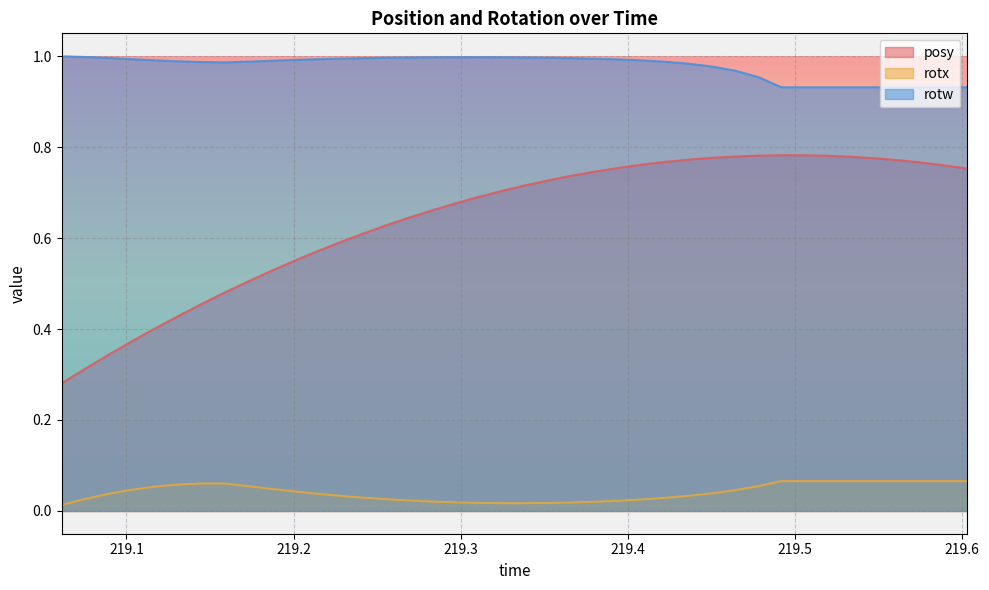

Reading right to left, extract all data points from this chart.

posy: 219.6034=0.8	219.5897=0.8	219.5756=0.8	219.5616=0.8	219.5479=0.8	219.5339=0.8	219.5201=0.8	219.5062=0.8	219.4921=0.8	219.4783=0.8	219.4644=0.8	219.4507=0.8	219.4368=0.8	219.4225=0.8	219.4087=0.8	219.3945=0.8	219.3809=0.7	219.3668=0.7	219.3528=0.7	219.339=0.7	219.3253=0.7	219.3112=0.7	219.2971=0.7	219.2836=0.7	219.2697=0.6	219.2557=0.6	219.2417=0.6	219.2279=0.6	219.2144=0.6	219.2003=0.5	219.1868=0.5	219.173=0.5	219.1587=0.5	219.1448=0.5	219.131=0.4	219.1169=0.4	219.103=0.4	219.0892=0.3	219.0756=0.3	219.0612=0.3
rotx: 219.6034=0.1	219.5897=0.1	219.5756=0.1	219.5616=0.1	219.5479=0.1	219.5339=0.1	219.5201=0.1	219.5062=0.1	219.4921=0.1	219.4783=0.1	219.4644=0.0	219.4507=0.0	219.4368=0.0	219.4225=0.0	219.4087=0.0	219.3945=0.0	219.3809=0.0	219.3668=0.0	219.3528=0.0	219.339=0.0	219.3253=0.0	219.3112=0.0	219.2971=0.0	219.2836=0.0	219.2697=0.0	219.2557=0.0	219.2417=0.0	219.2279=0.0	219.2144=0.0	219.2003=0.0	219.1868=0.0	219.173=0.1	219.1587=0.1	219.1448=0.1	219.131=0.1	219.1169=0.1	219.103=0.0	219.0892=0.0	219.0756=0.0	219.0612=0.0
rotw: 219.6034=0.9	219.5897=0.9	219.5756=0.9	219.5616=0.9	219.5479=0.9	219.5339=0.9	219.5201=0.9	219.5062=0.9	219.4921=0.9	219.4783=1.0	219.4644=1.0	219.4507=1.0	219.4368=1.0	219.4225=1.0	219.4087=1.0	219.3945=1.0	219.3809=1.0	219.3668=1.0	219.3528=1.0	219.339=1.0	219.3253=1.0	219.3112=1.0	219.2971=1.0	219.2836=1.0	219.2697=1.0	219.2557=1.0	219.2417=1.0	219.2279=1.0	219.2144=1.0	219.2003=1.0	219.1868=1.0	219.173=1.0	219.1587=1.0	219.1448=1.0	219.131=1.0	219.1169=1.0	219.103=1.0	219.0892=1.0	219.0756=1.0	219.0612=1.0